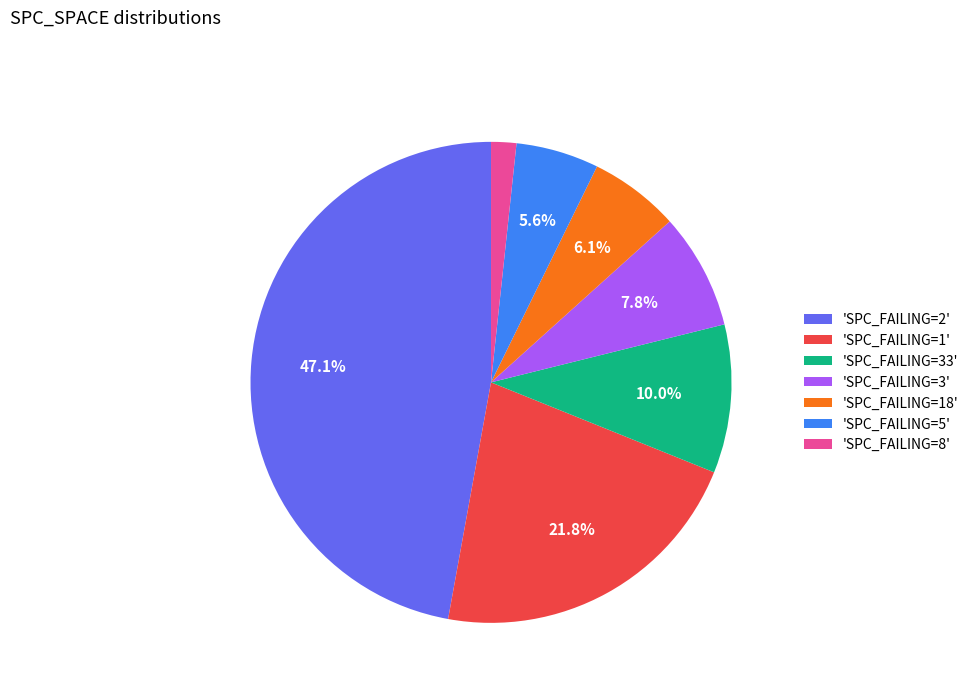

Which category has the smallest portion of the pie?

'SPC_FAILING=8'